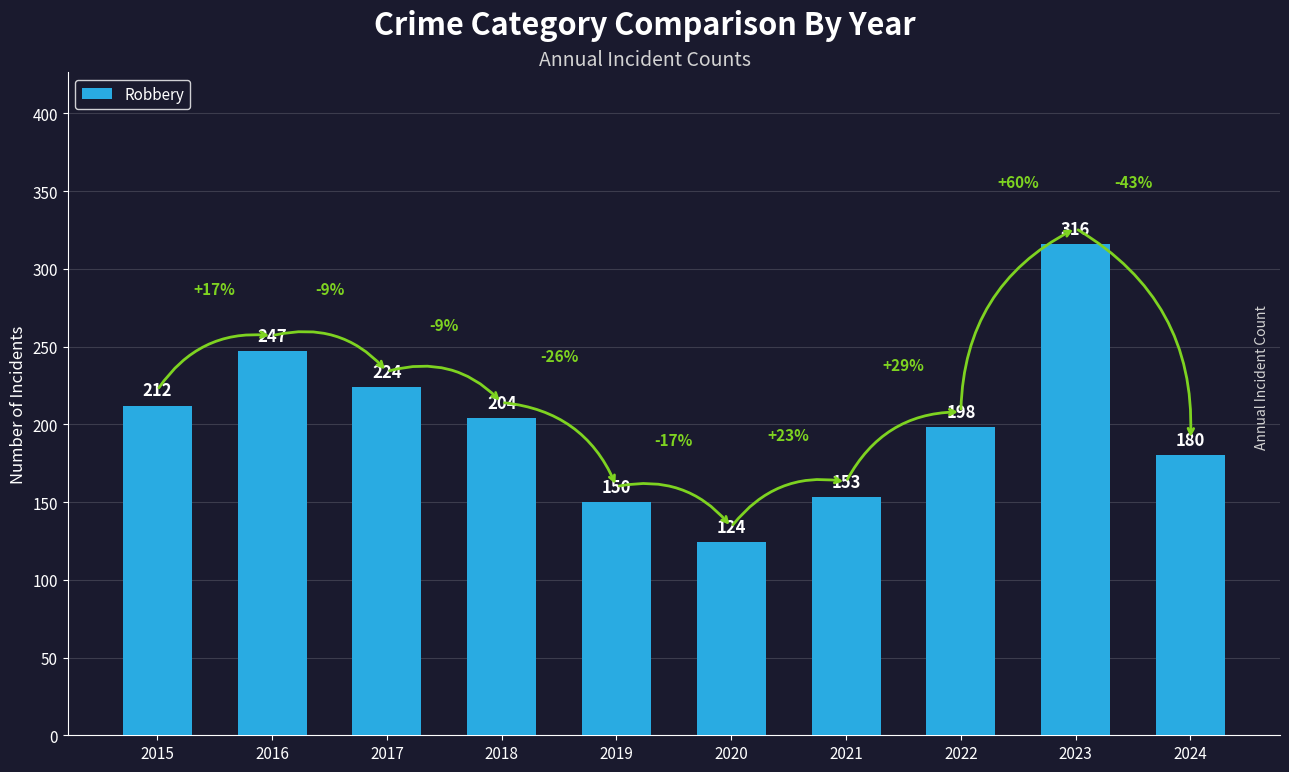

What is the difference between the second highest and second lowest values?

97